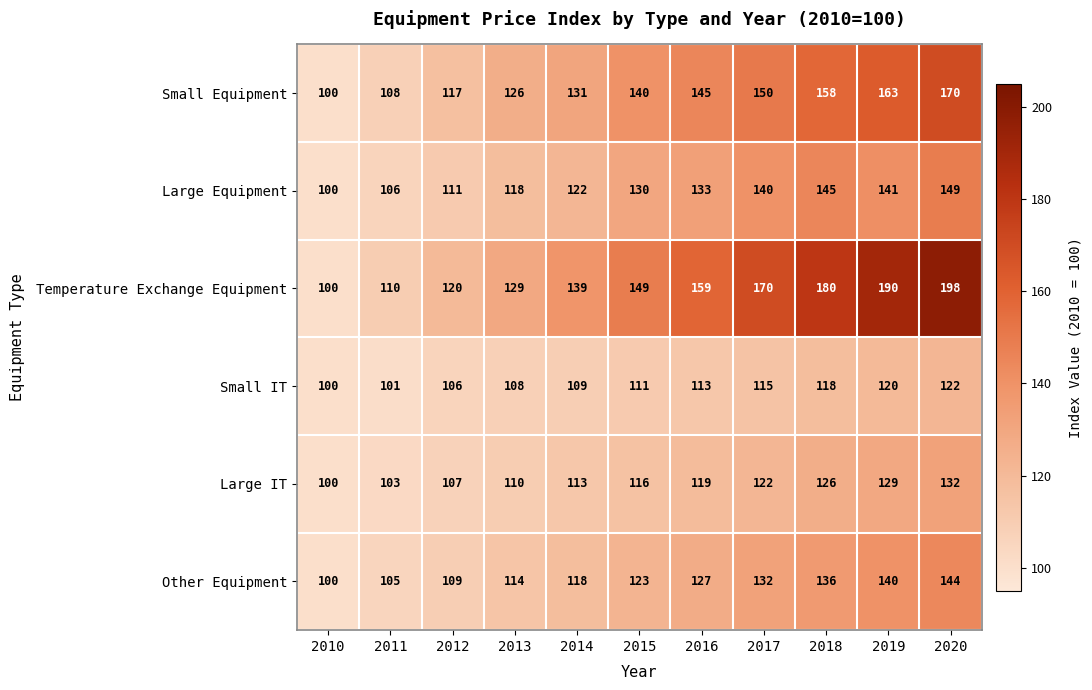

Which series changed the most between 2010 and 2012?

Temperature Exchange Equipment